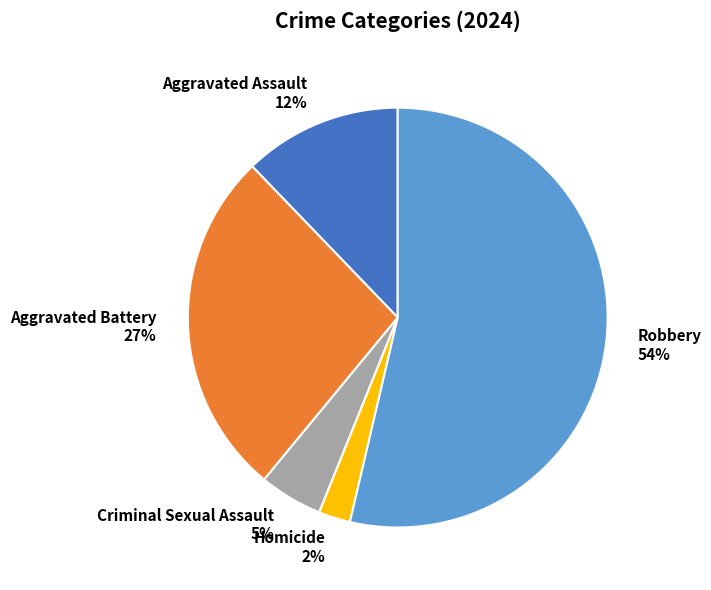

How many segments does this pie chart have?

5